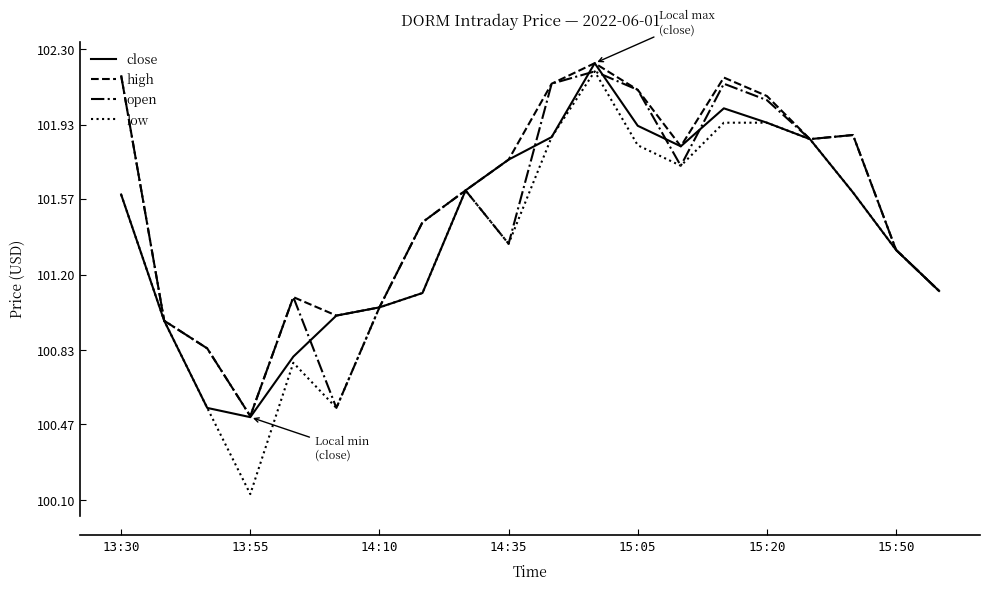

Which series has the widest spread of values?

low